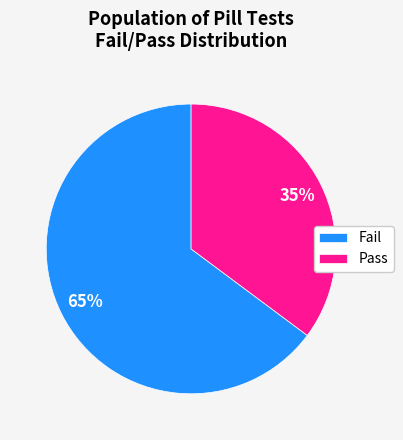

Combined, do Pass and Fail account for over 50%?

Yes